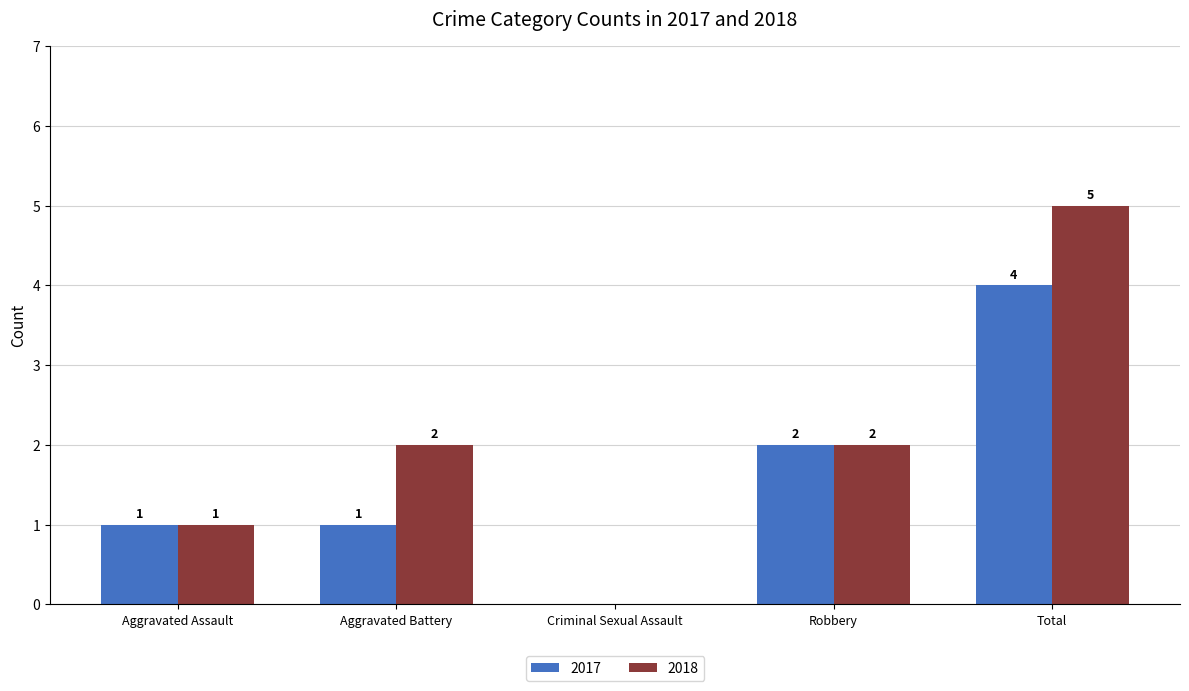

What is the approximate value of 2018 at Robbery?

2